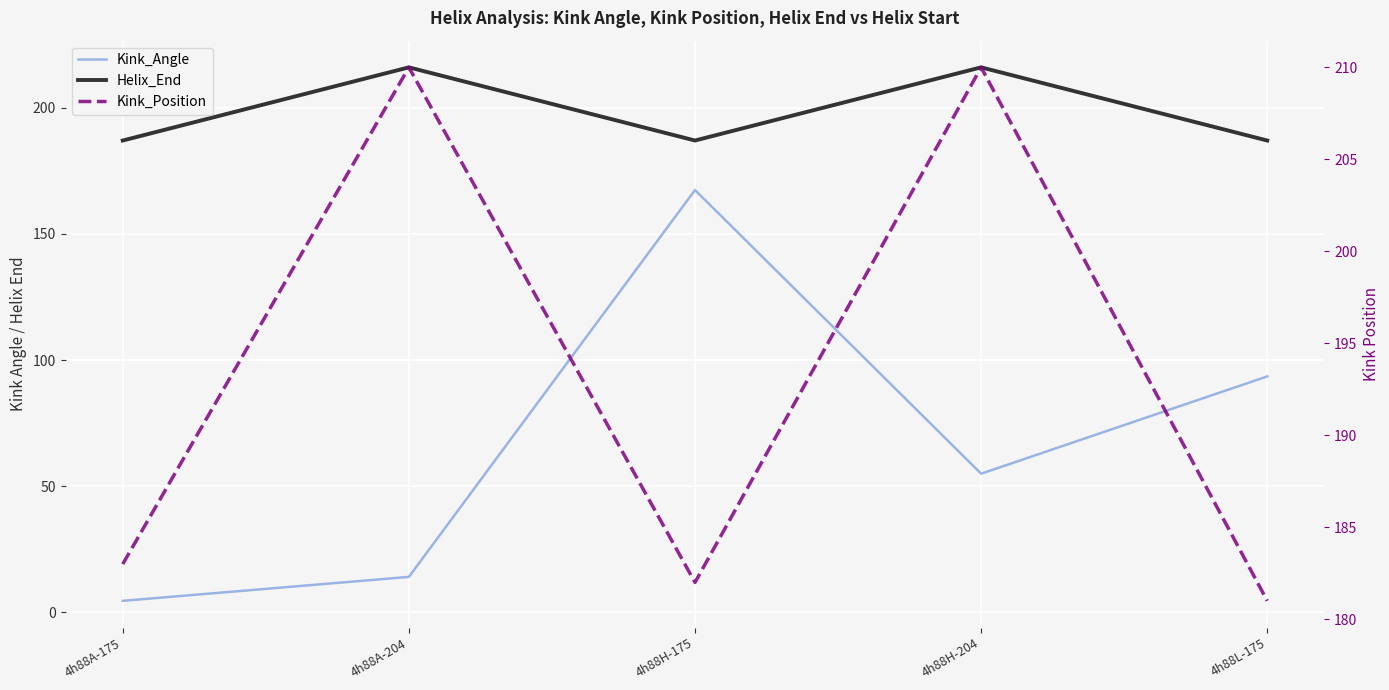

What is the label of the 1st point from the left?

4h88A-175